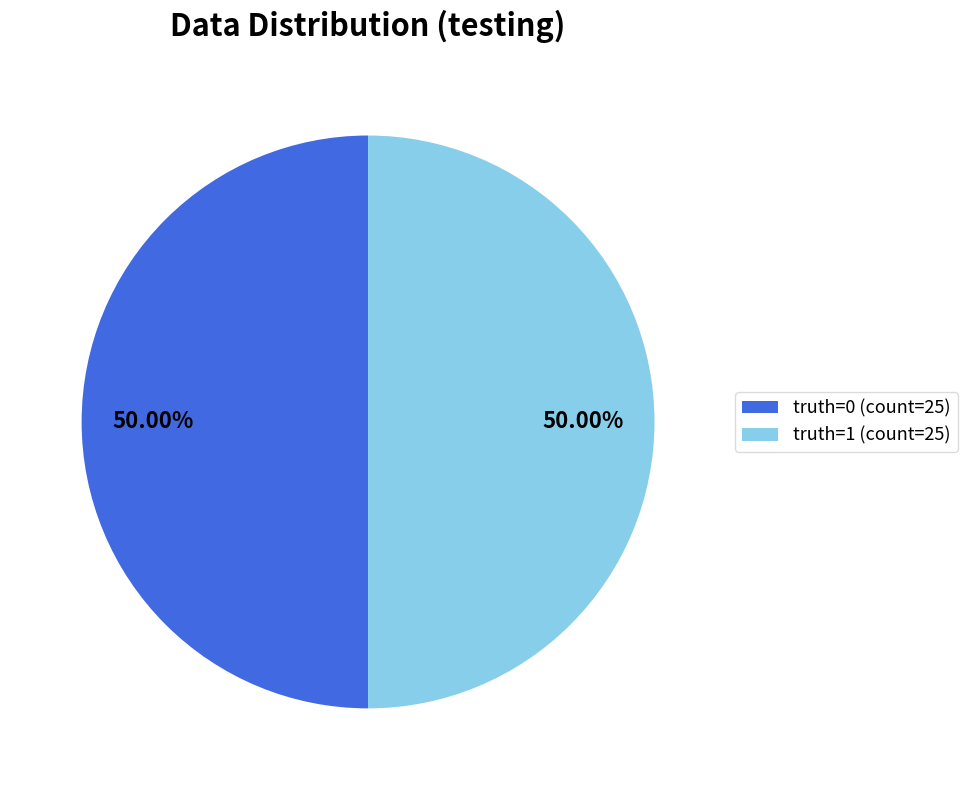

To the nearest percent, what percentage of the pie is truth=0?

50%